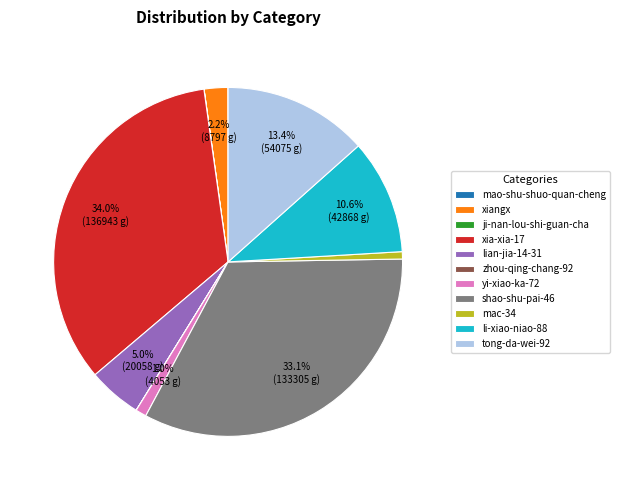

Which slice is the largest?

xia-xia-17